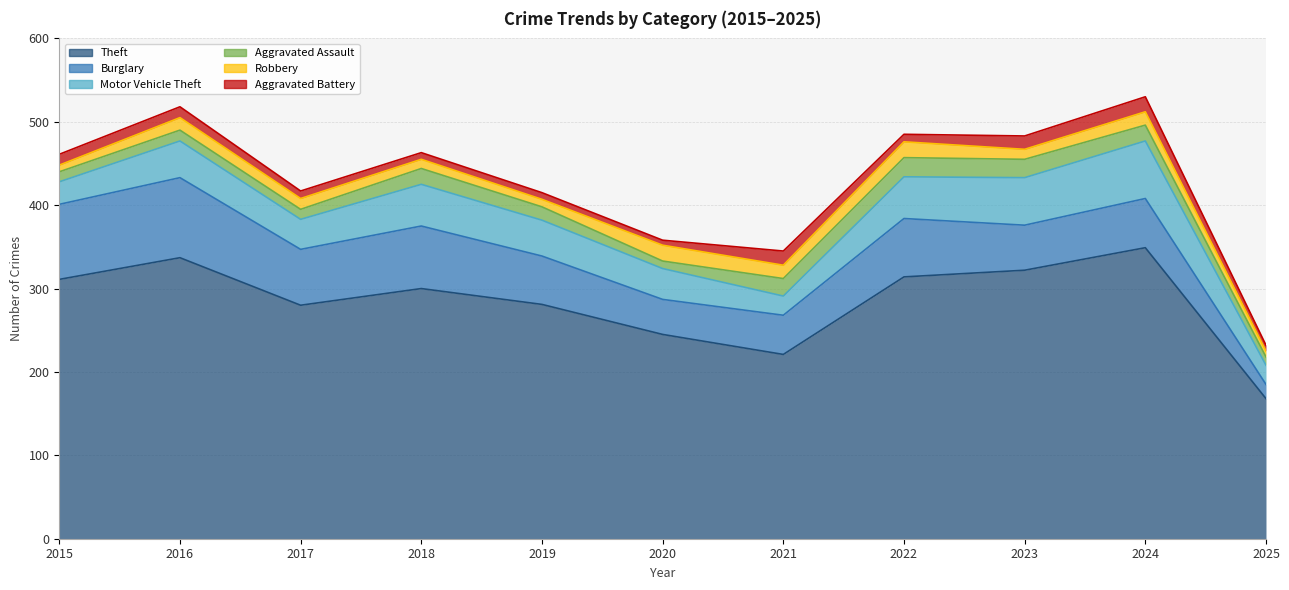

At 2017, list the series in order from smallest to largest.

Aggravated Battery, Aggravated Assault, Robbery, Motor Vehicle Theft, Burglary, Theft